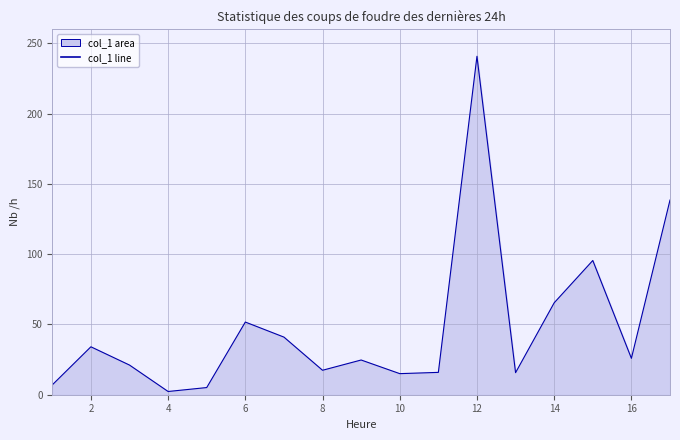

What is the difference between the maximum and minimum values?

238.5